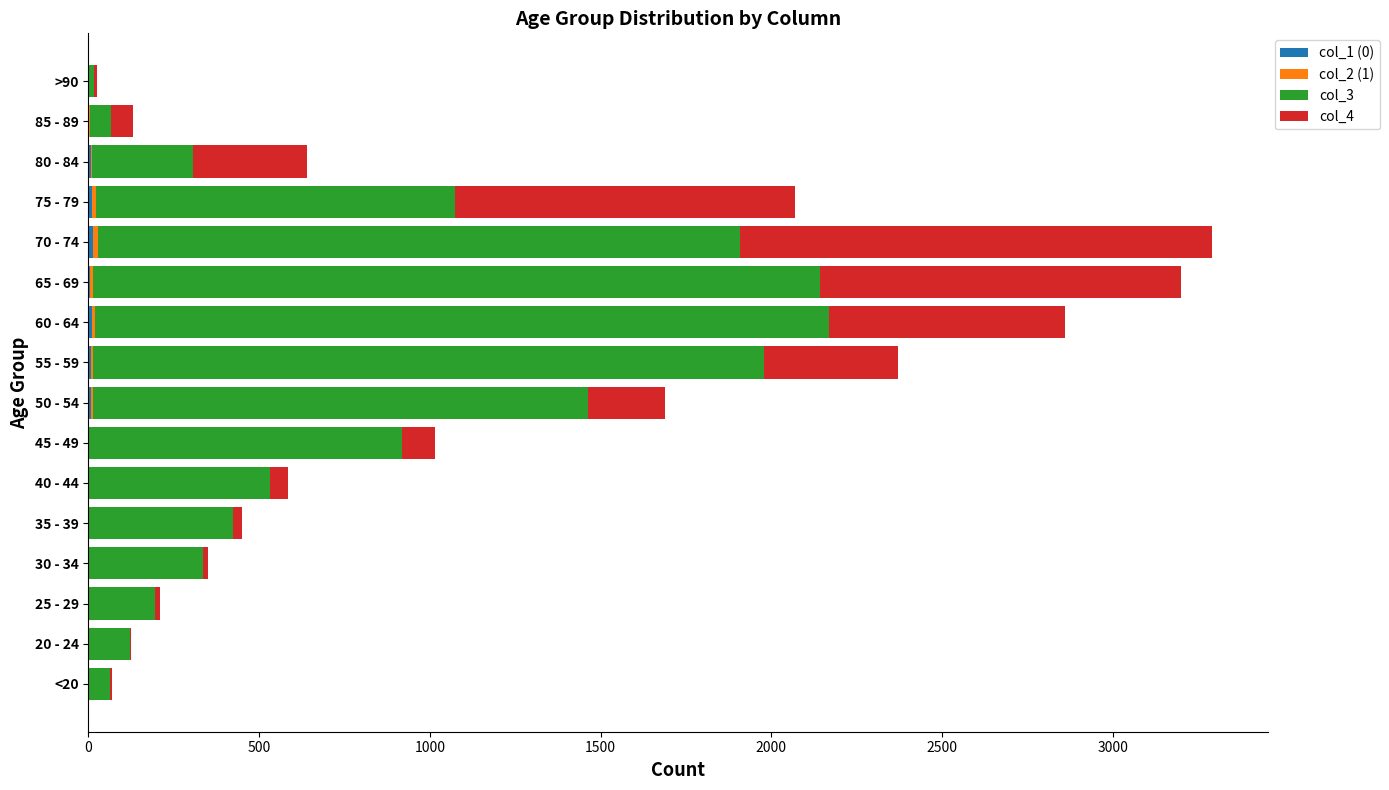

Reading left to right, extract all data points from this chart.

col_1 (0): 0	1	0	0	2	0	2	9	8	11	6	13	10	7	3	0
col_2 (1): 1	0	0	2	1	1	1	3	6	8	6	14	12	4	1	0
col_3: 62	121	196	333	420	530	915	1450	1965	2151	2130	1882	1053	296	62	15
col_4: 7	2	13	14	26	53	97	227	392	689	1057	1381	993	333	64	9